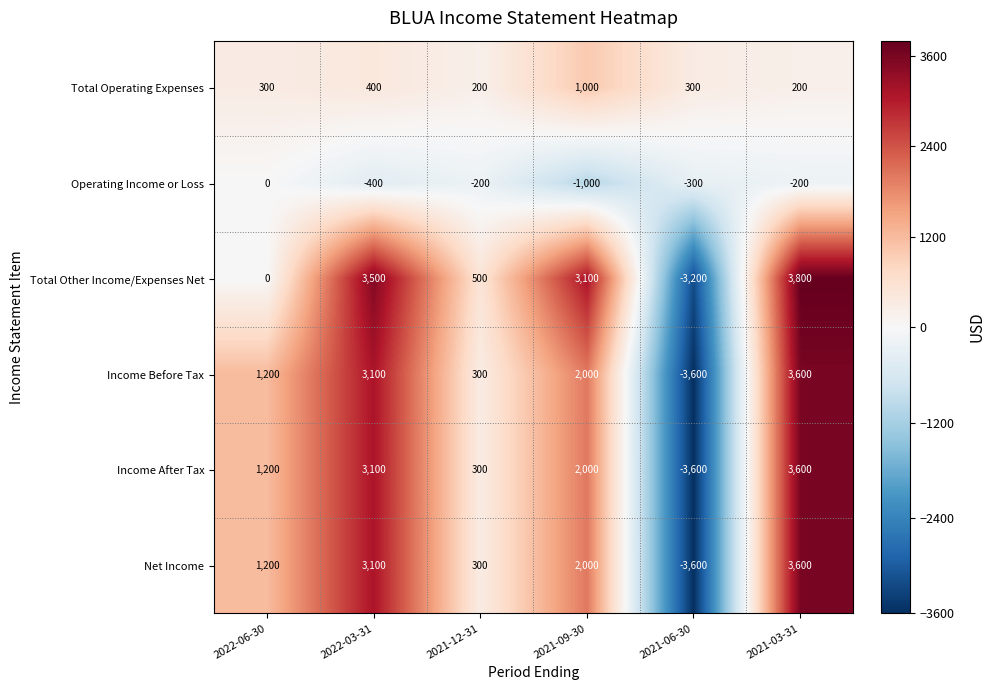

What is the smallest value displayed?

-3600